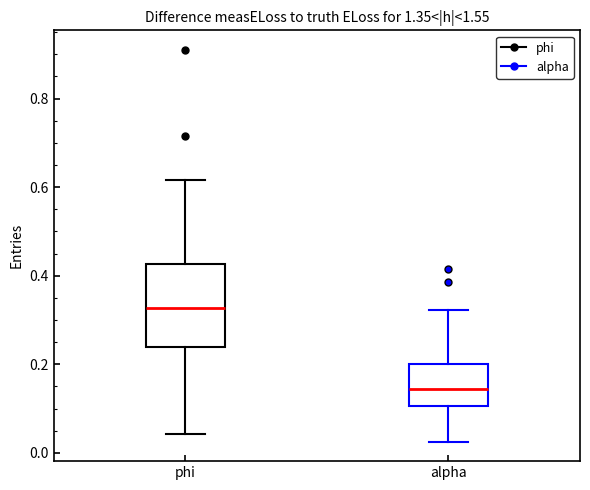

Where does the lower whisker of the box for alpha end on the y-axis? The values are not printed on the chart, so give them approximately, as read against the axis.

0.02